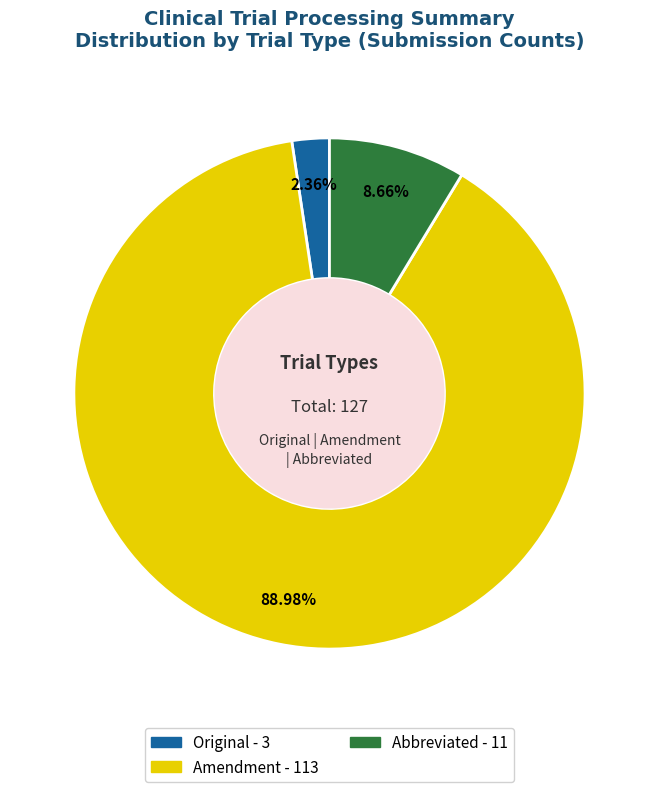

Does Amendment account for over 50% of the chart?

Yes